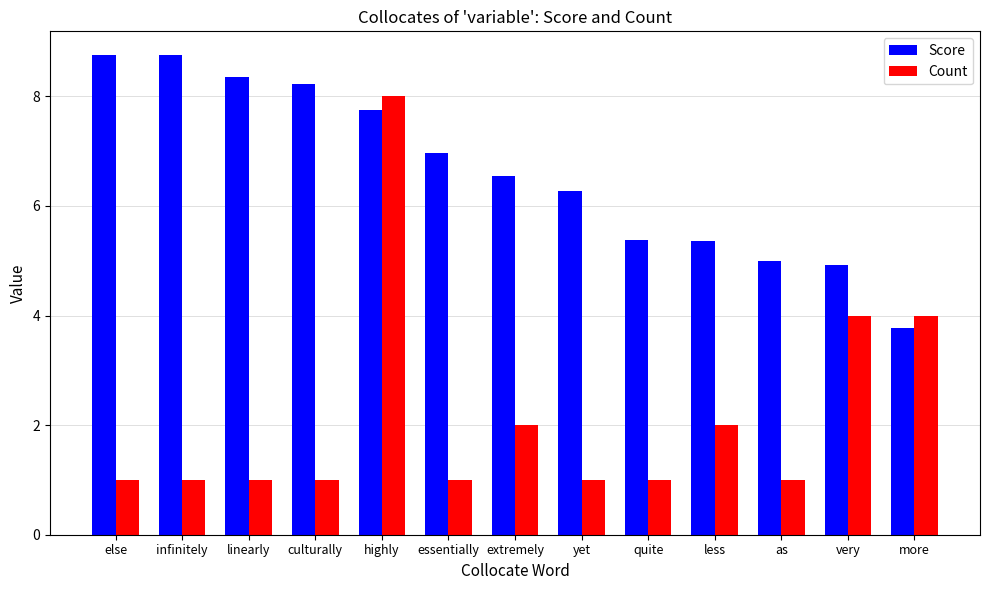

What is the label of the 13th bar from the left?

more